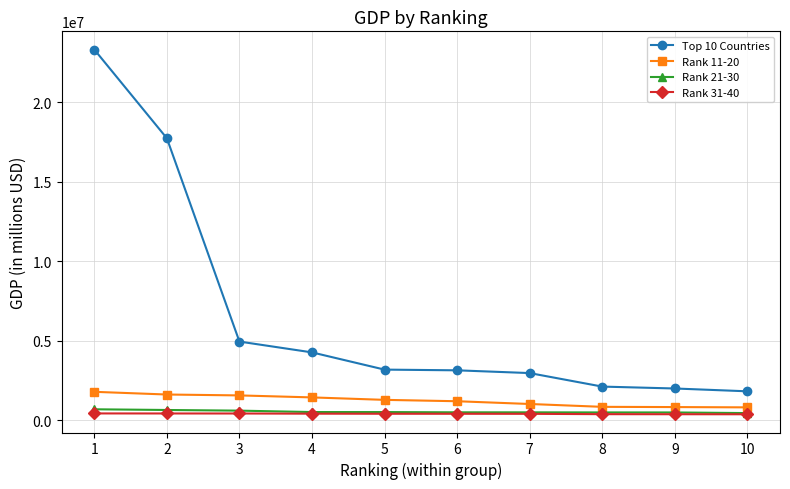

Is this an area chart (filled region under the line)?

No